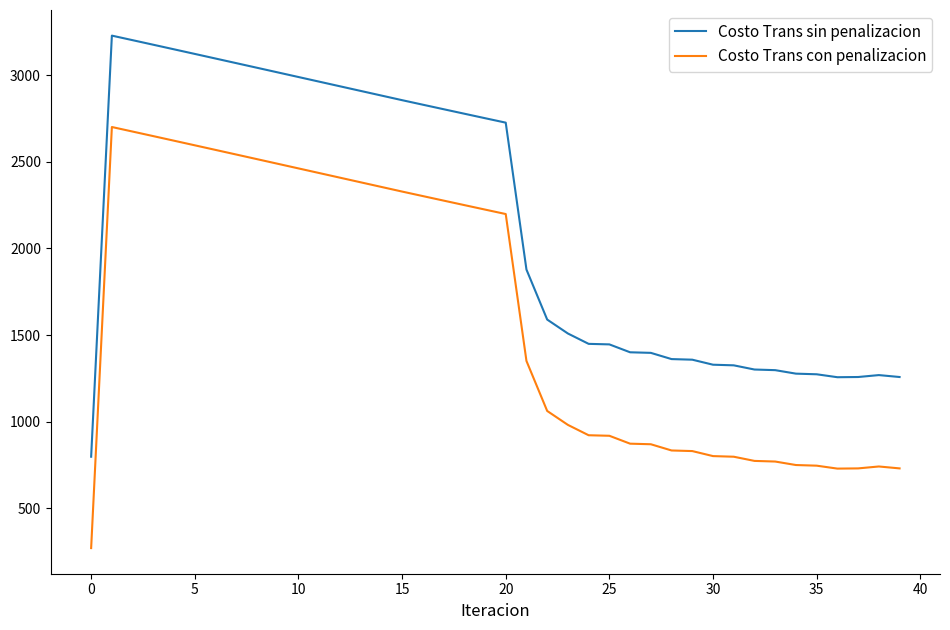

True or false: Costo Trans con penalizacion and Costo Trans sin penalizacion intersect in this chart.

False